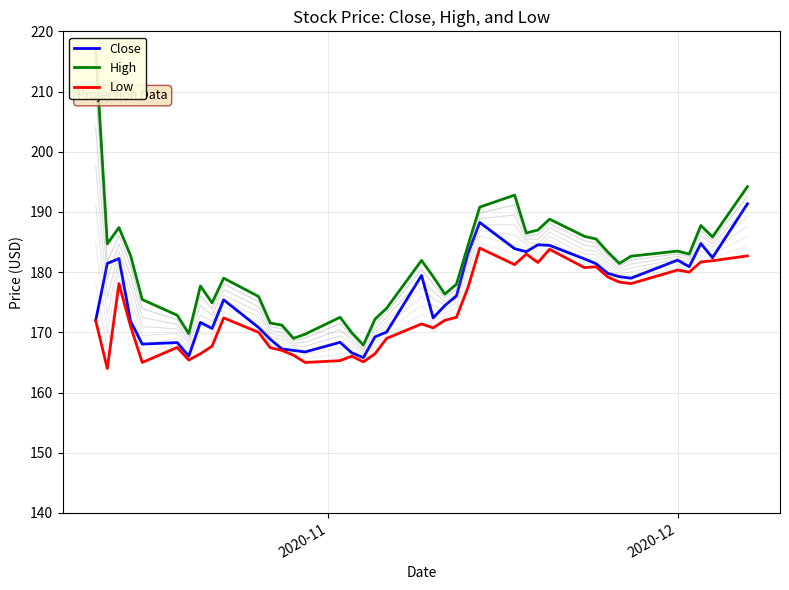

True or false: Close has more than 2 interior local peaks.

True